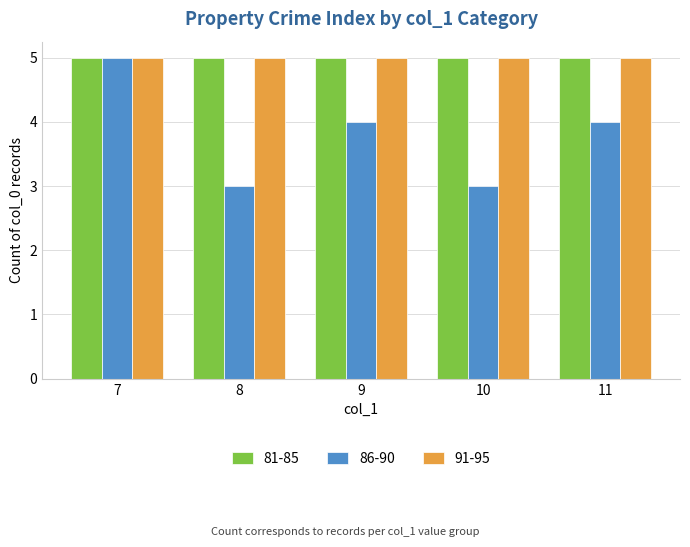

Is it true that 81-85 equals 3 at 8?

False